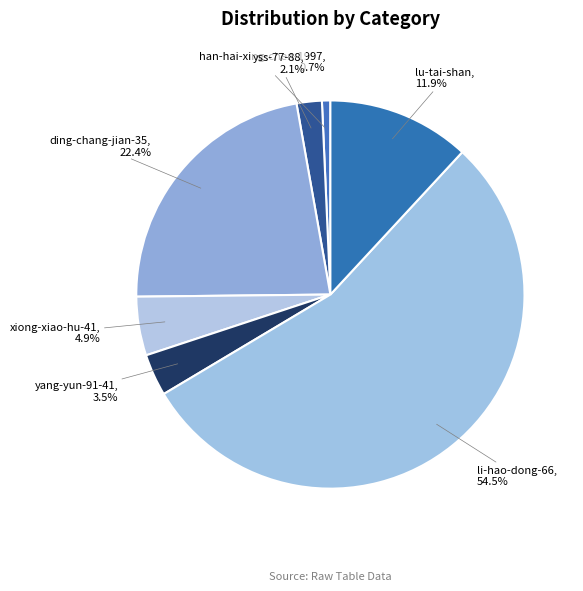

To the nearest percent, what percentage of the pie is ding-chang-jian-35?

22%